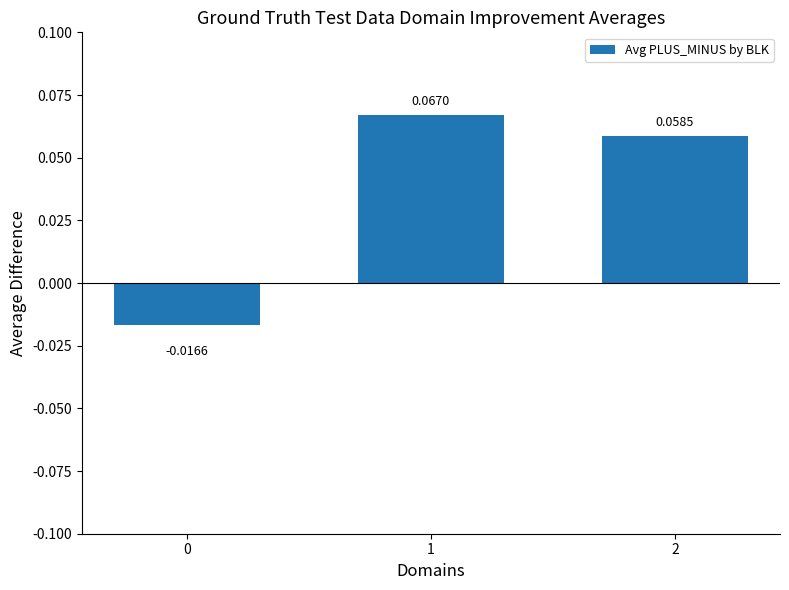

What is the change in value from 0 to 1?

+0.1